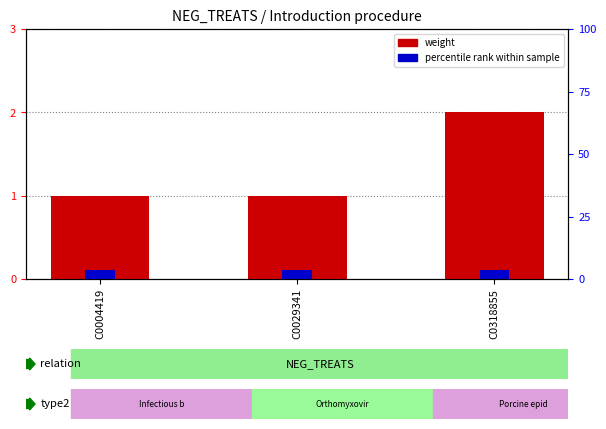

What is the greatest value displayed?

2.0